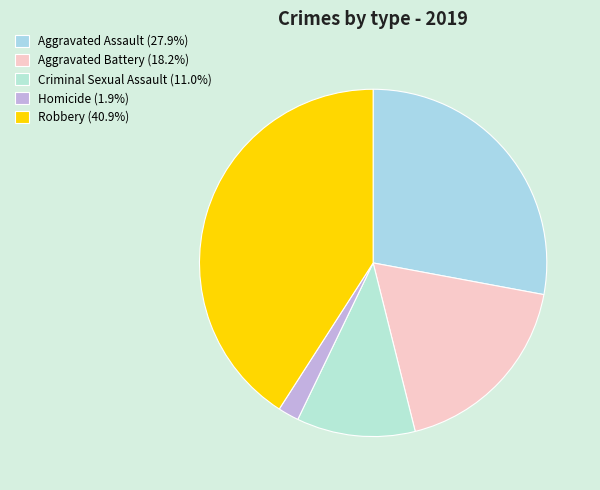

Between Homicide and Aggravated Battery, which is larger?

Aggravated Battery